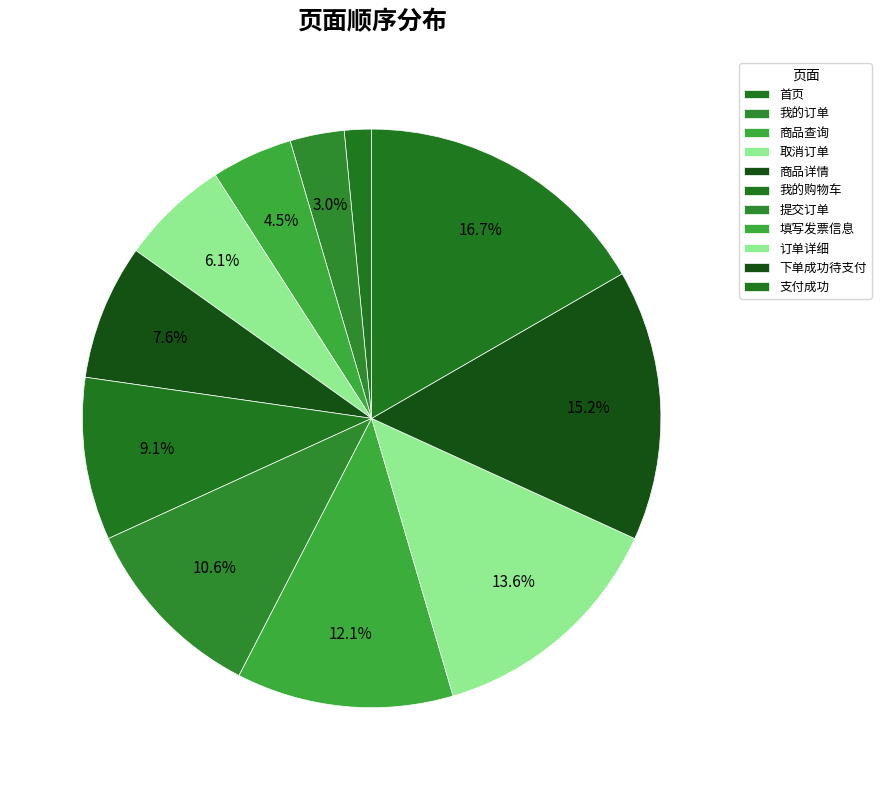

True or false: 下单成功待支付 accounts for 15% of the total.

True